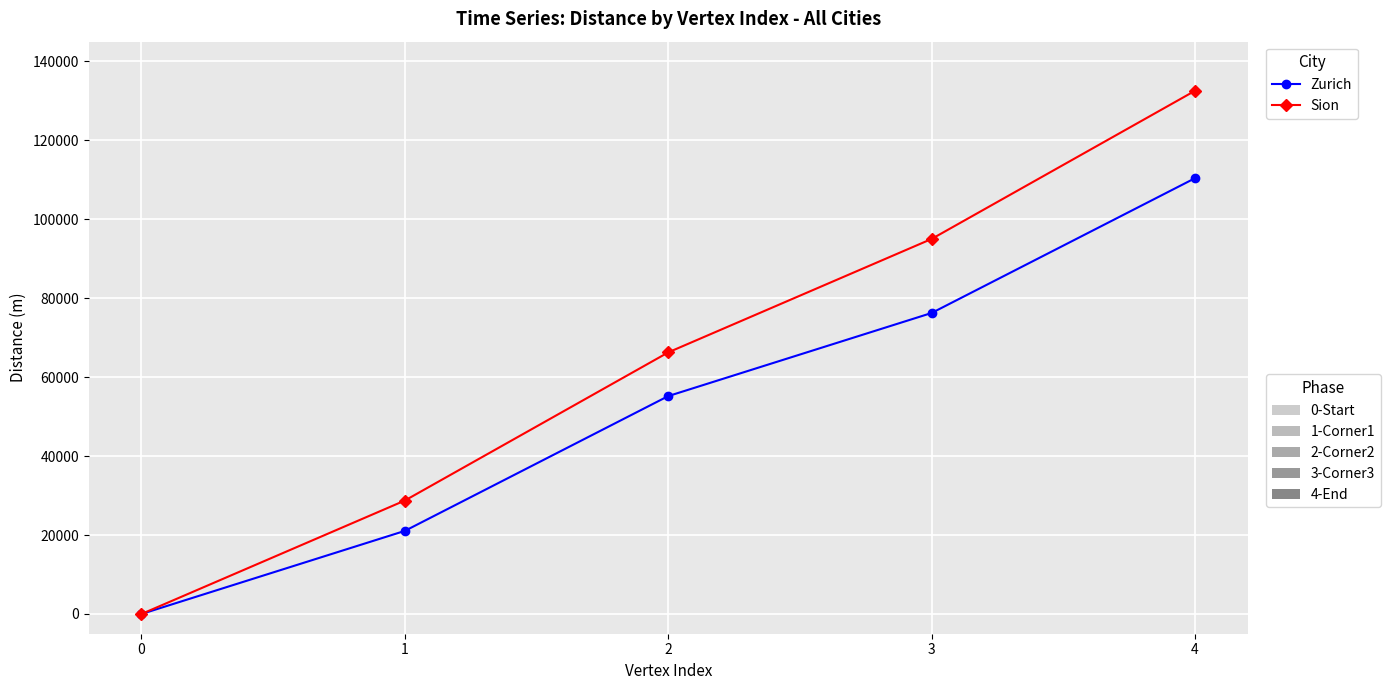

At which category is the sum across all series the highest?

4